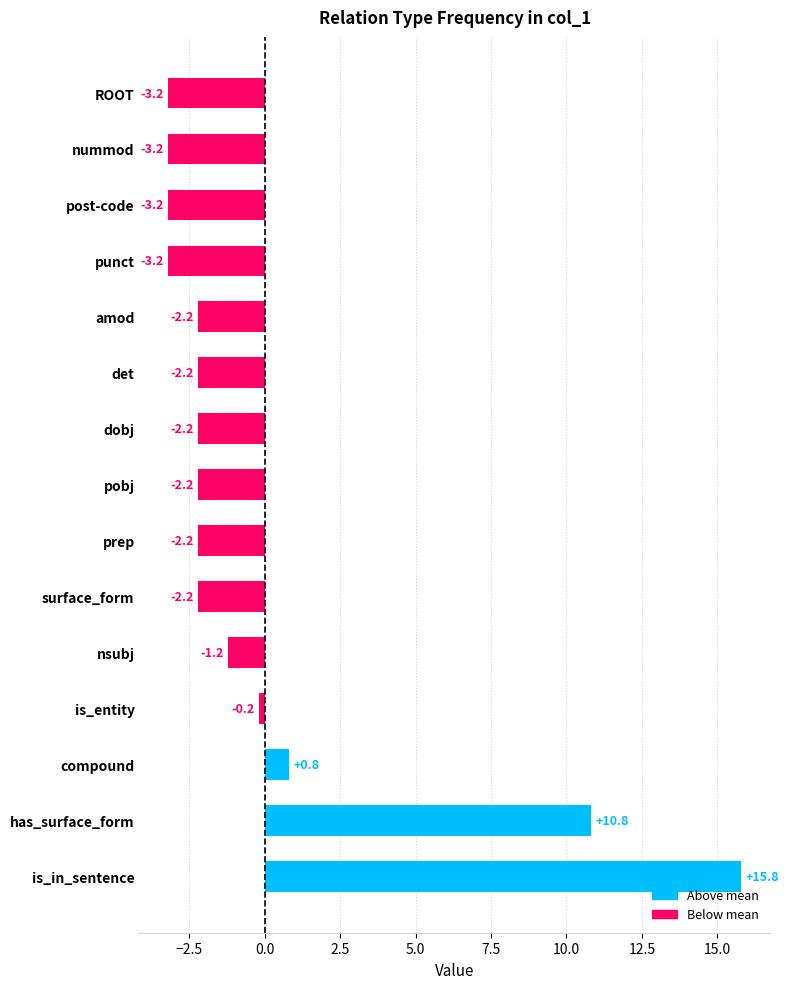

Does the chart contain stacked bars?

No